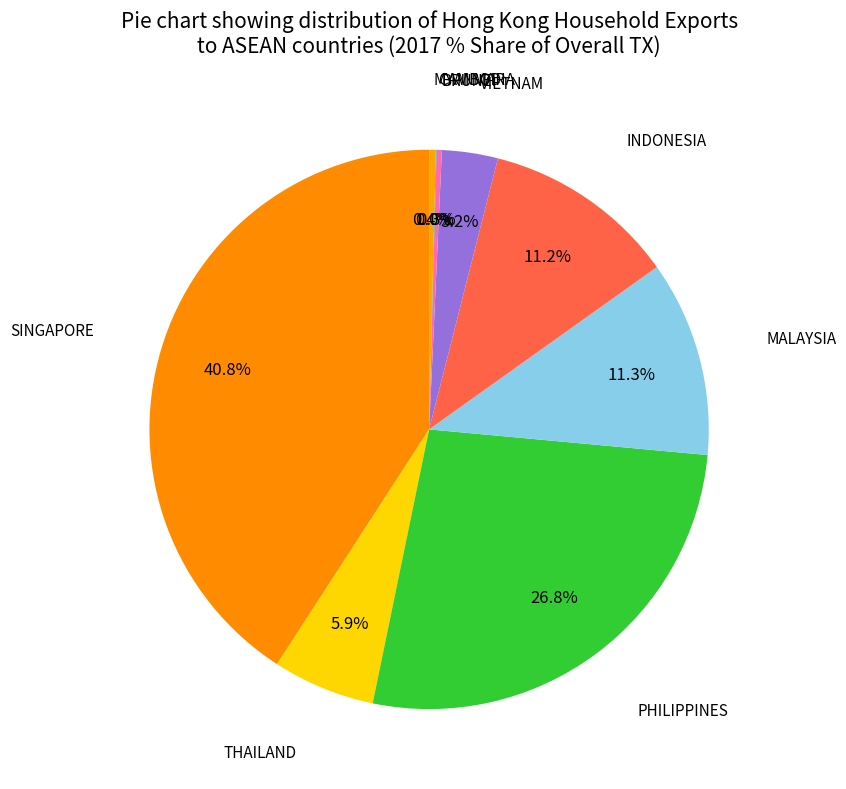

Count the number of slices in the pie.

10